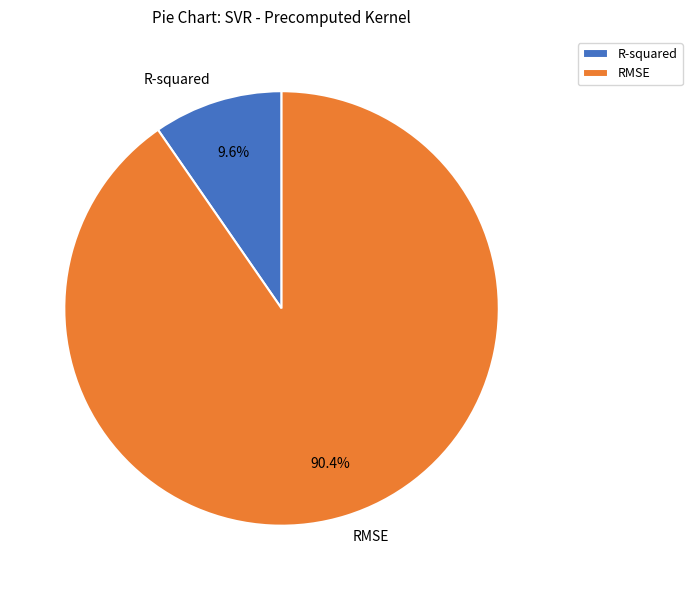

Which category accounts for the majority?

RMSE